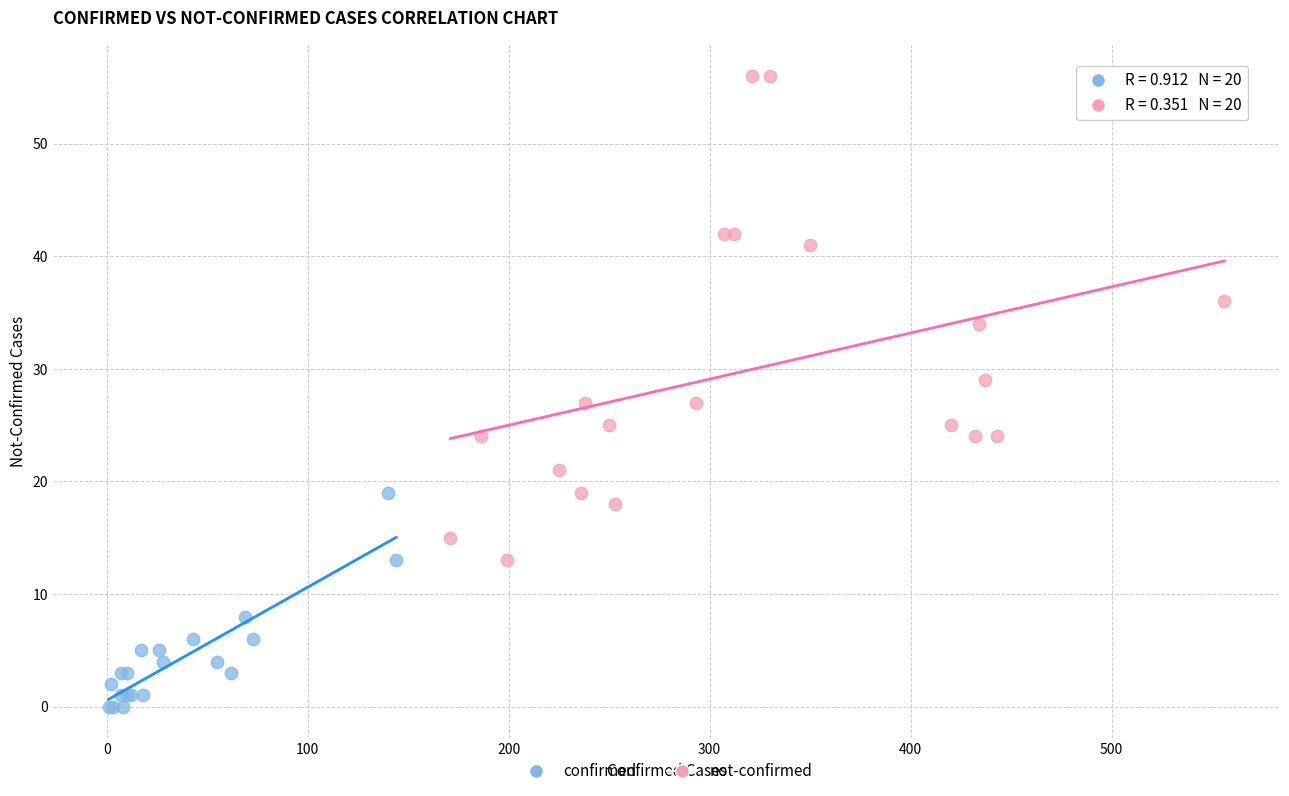

Which series reaches the minimum Y coordinate?

confirmed